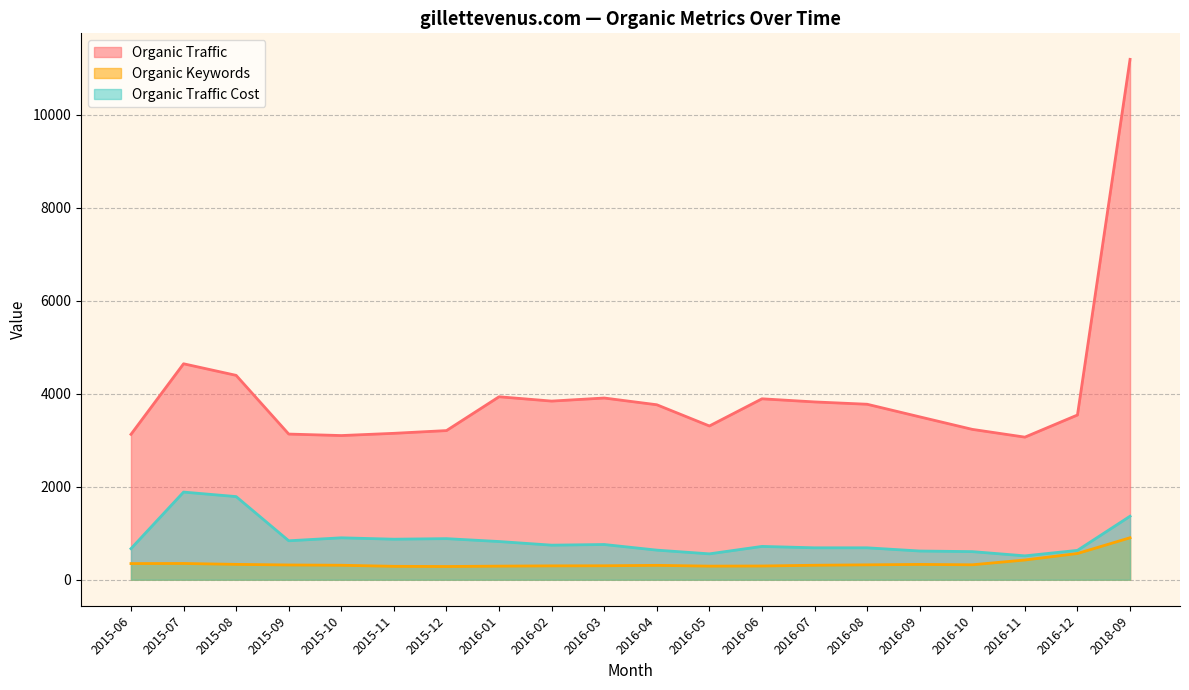

How many lines are shown in the chart?

3